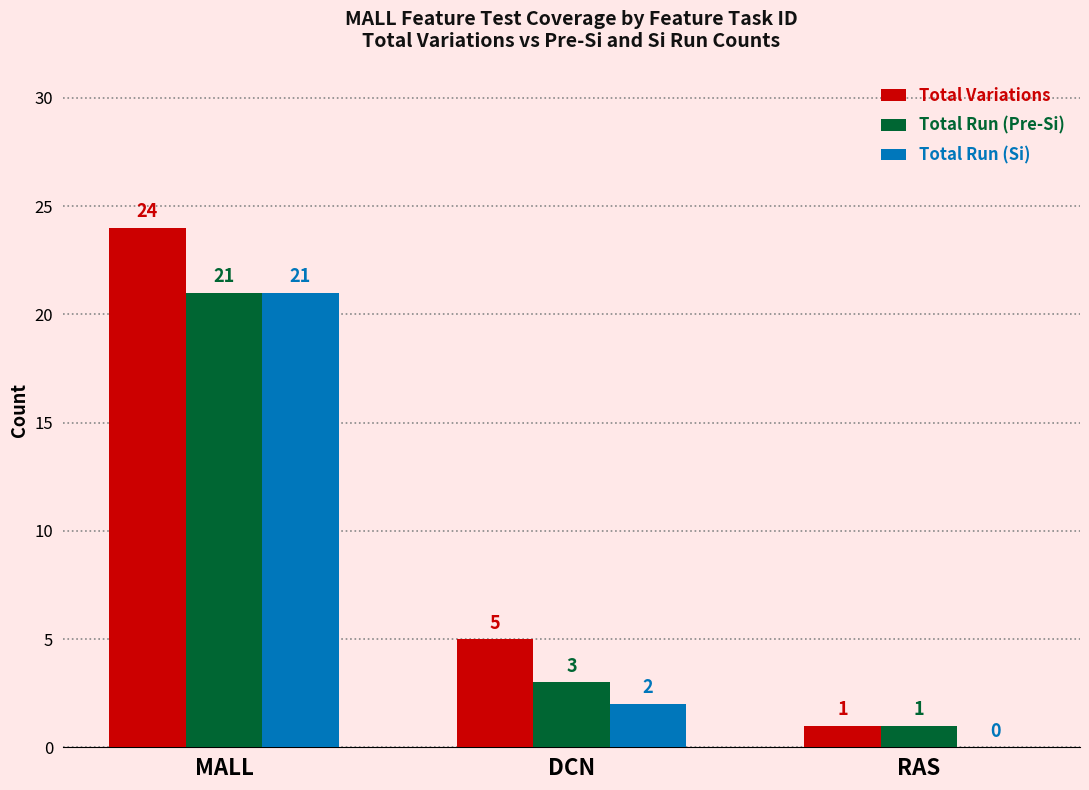

What is the sum of all Total Run (Pre-Si) values?

25